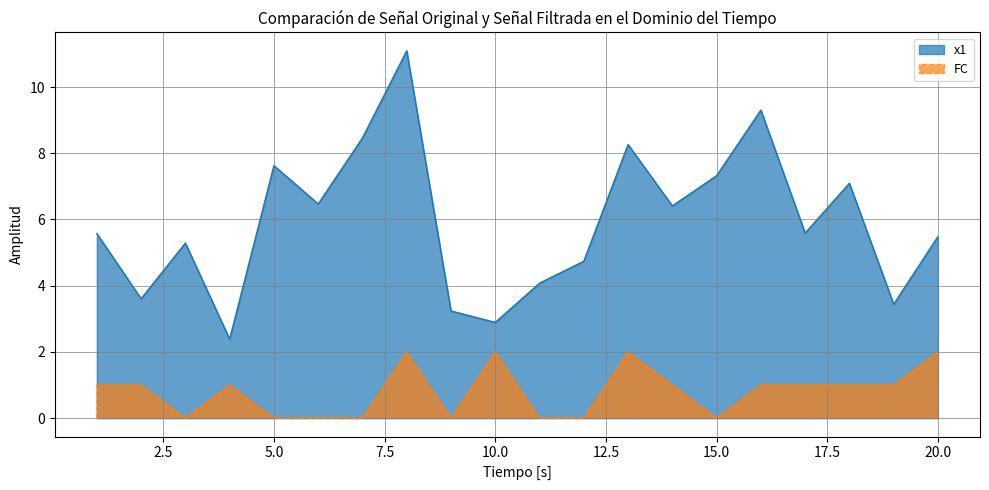

Which series has the widest spread of values?

x1